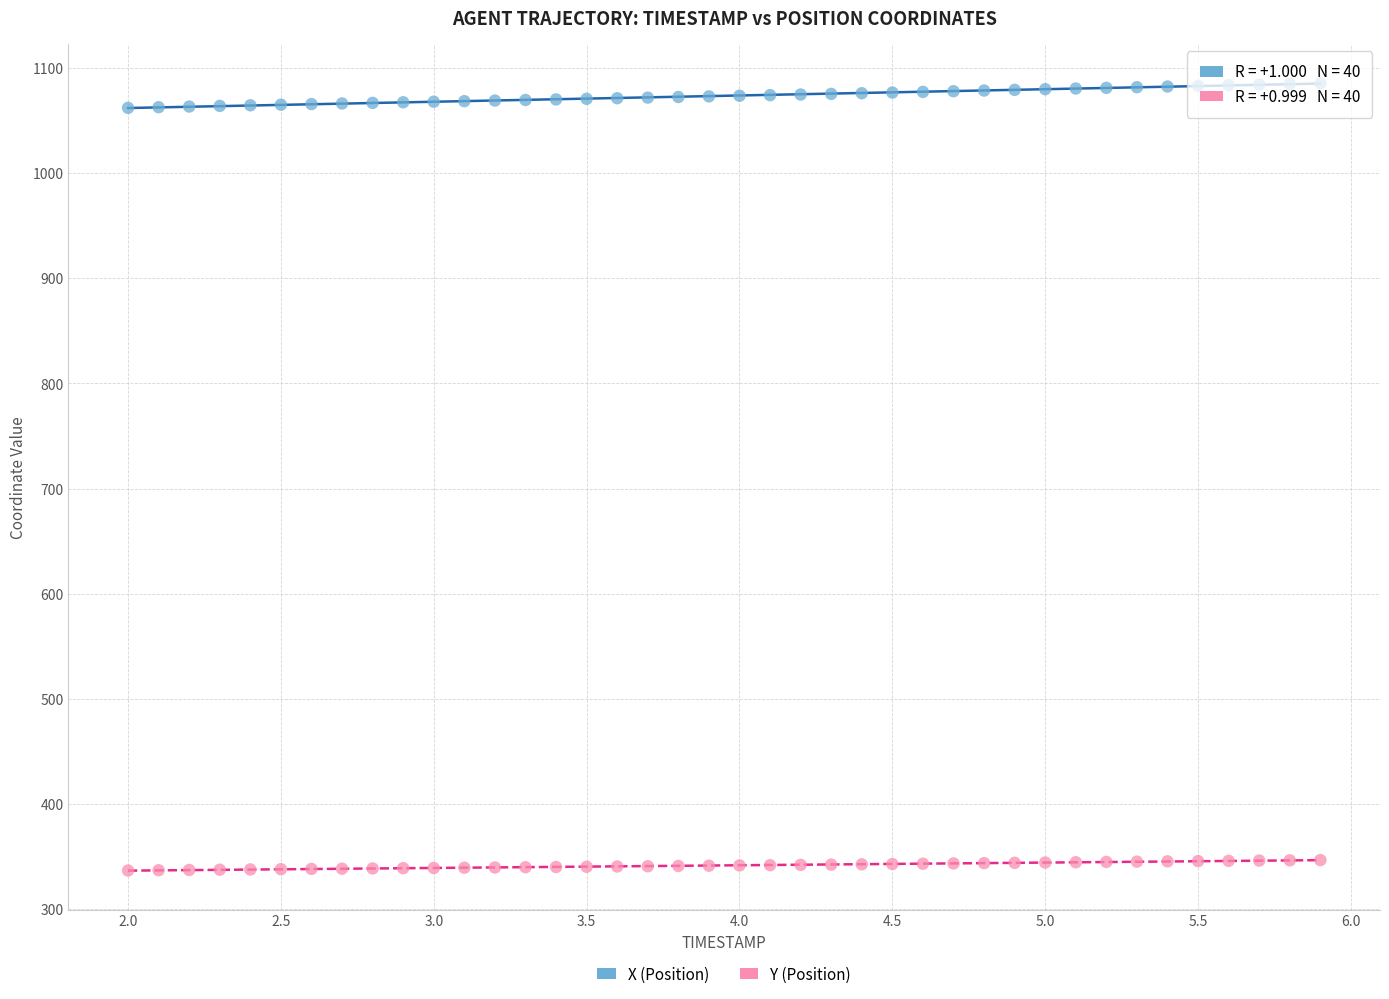

Which series reaches the minimum Y coordinate?

Y (Position)